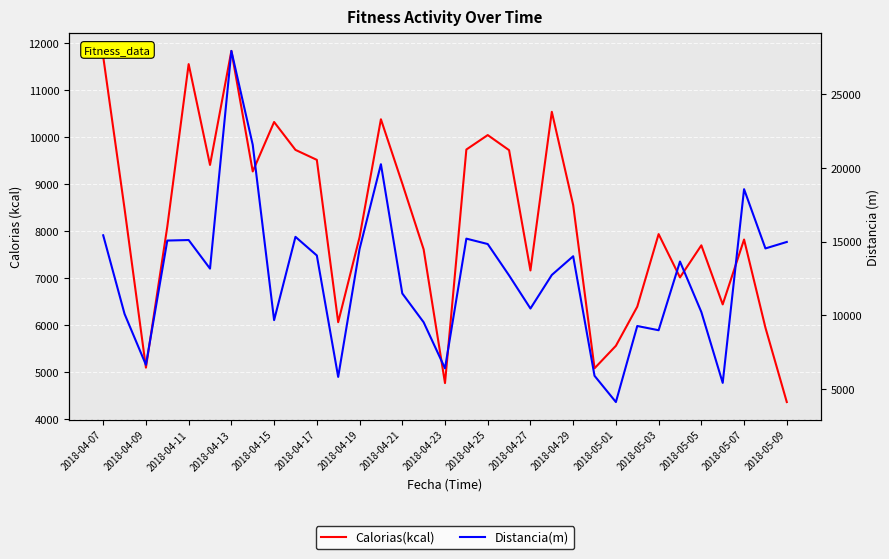

Reading right to left, extract all data points from this chart.

Calorias(kcal): 4364.1	5945.7	7818.7	6439.6	7695.4	7013.6	7933.9	6390.8	5559.8	5081.3	8551.9	10533.7	7161.3	9718.2	10039.1	9731.9	4767.3	7609.6	9009.3	10374.9	7867.1	6061.2	9512.2	9724.2	10317.2	9266.1	11828.0	9404.3	11547.9	8092.0	5095.8	8471.9	11706.9
Distancia(m): 14970.7	14530.9	18553.4	5403.7	10213.8	13641.8	8977.7	9264.8	4102.7	5884.0	14000.0	12729.7	10452.2	12698.4	14829.5	15195.5	6391.5	9519.0	11476.6	20248.1	14488.3	5807.9	14053.3	15317.3	9662.6	21563.1	27938.8	13160.2	15100.9	15065.6	6629.4	10083.3	15422.0